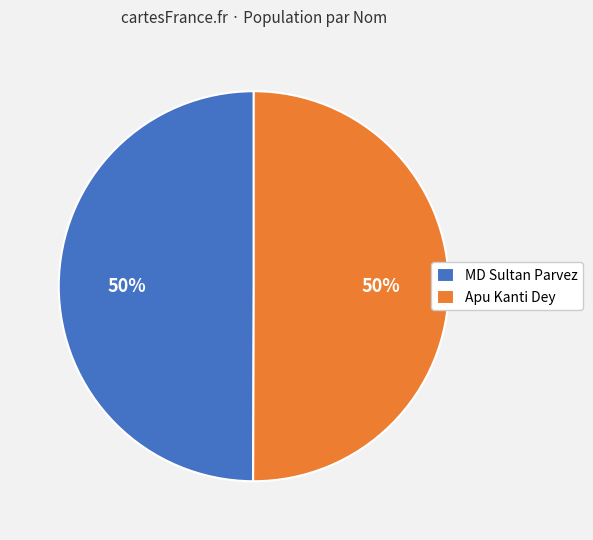

Is it true that MD Sultan Parvez is 64% of the pie?

False